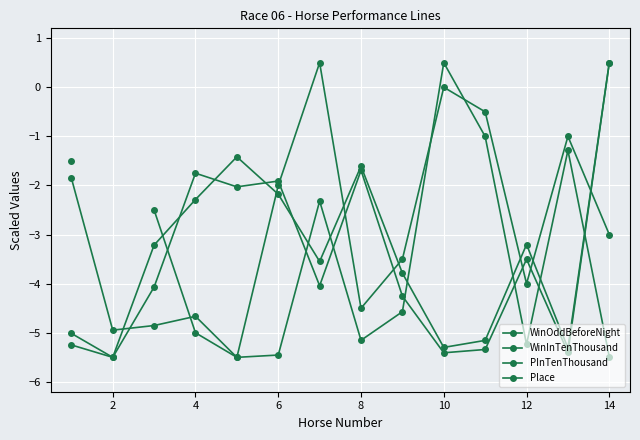

At 12, list the series in order from smallest to largest.

WinOddBeforeNight, Place, WinInTenThousand, PInTenThousand